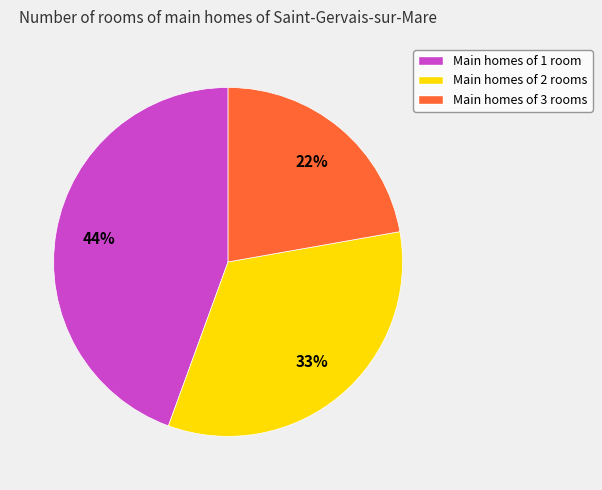

What percentage is the Main homes of 2 rooms slice, to the nearest percent?

33%